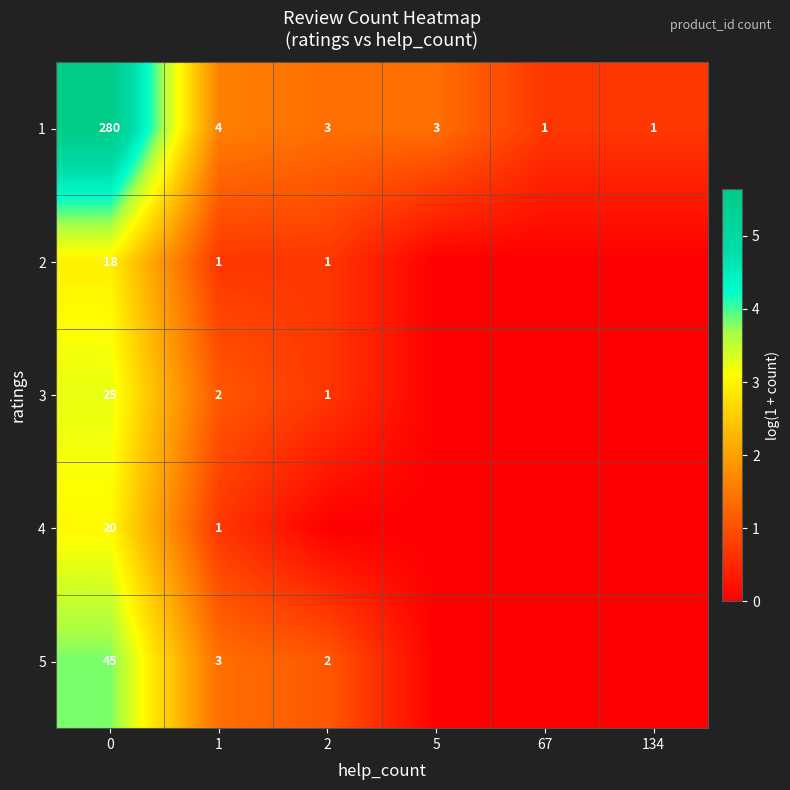

What is the difference between the second highest and second lowest values in the 1 series?

3